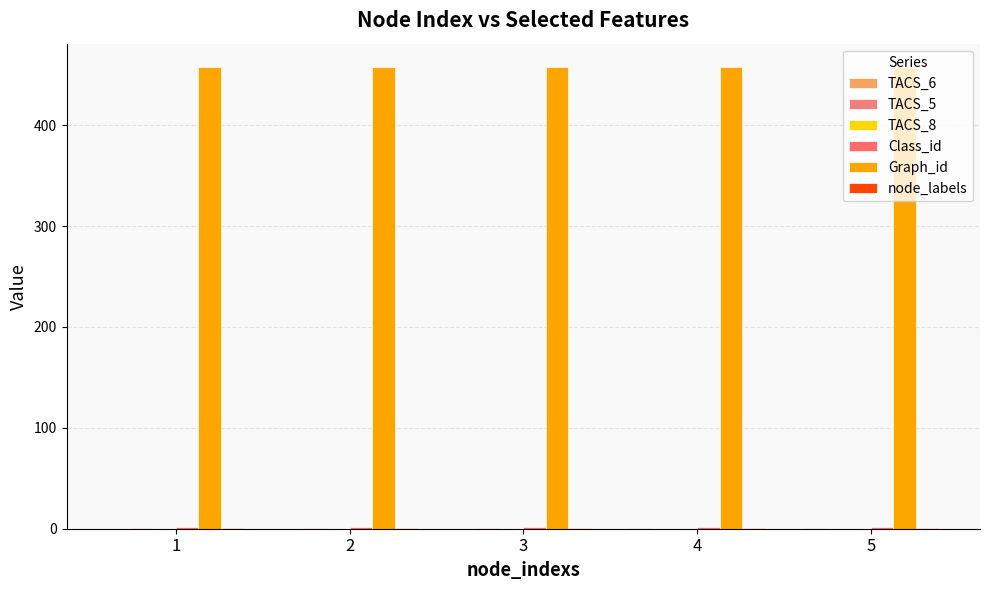

Count the number of data series in this chart.

5